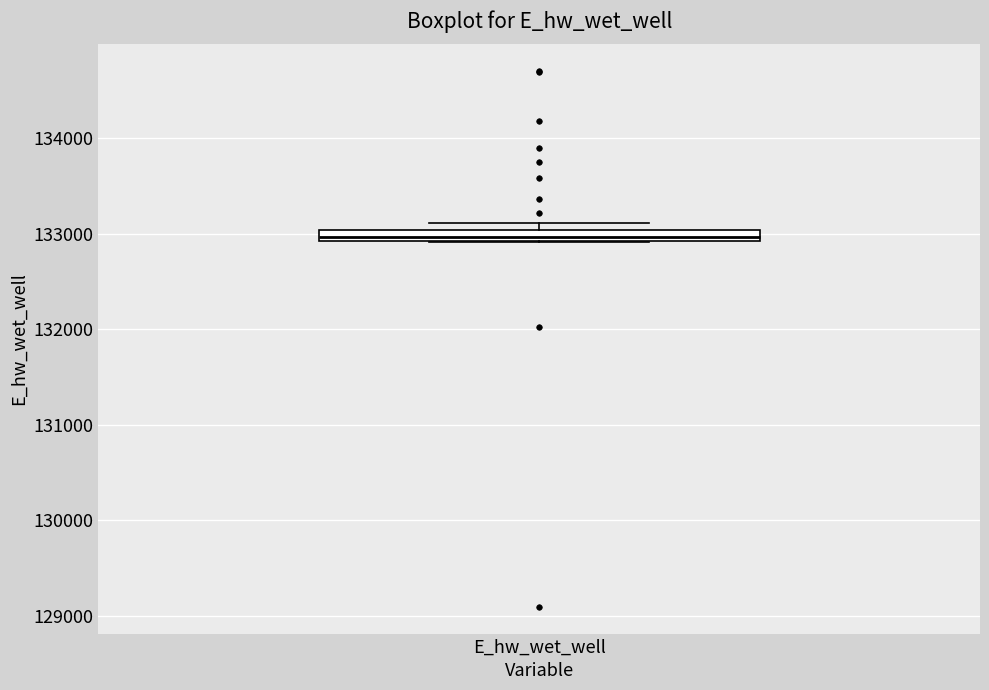

Where is the lower edge of the box for E_hw_wet_well on the y-axis? The values are not printed on the chart, so give them approximately, as read against the axis.

132900